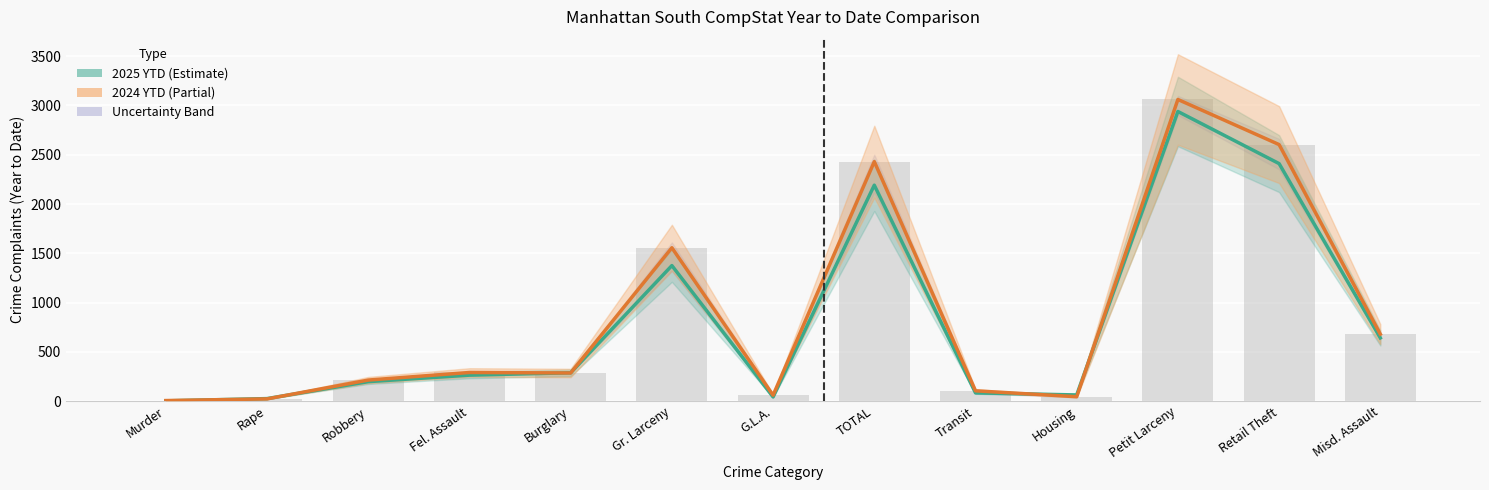

At which label does 2024 YTD (Partial) first exceed 285?

Fel. Assault